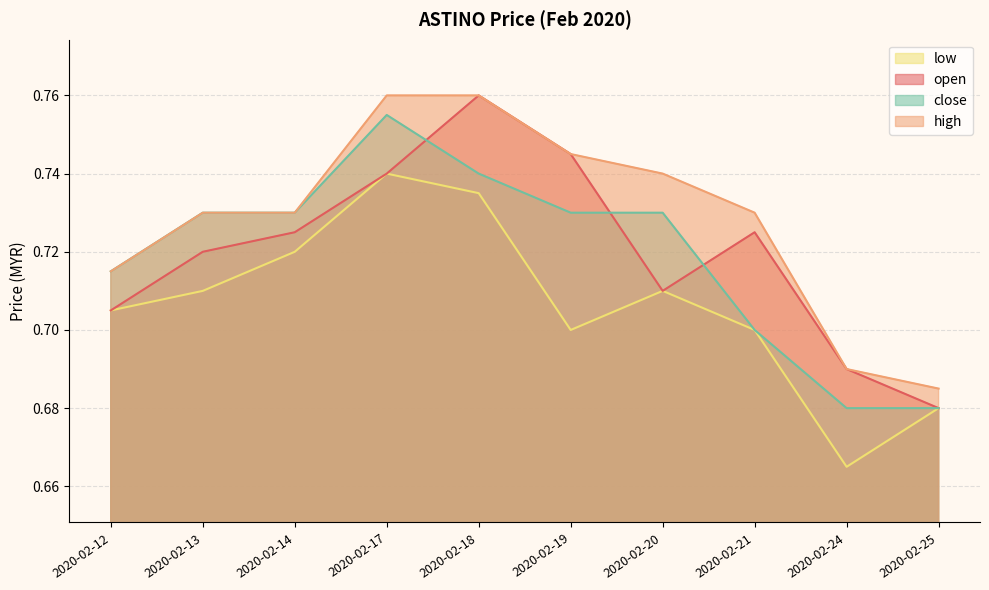

Is the value of open at 2020-02-24 greater than the value of close at 2020-02-20?

No